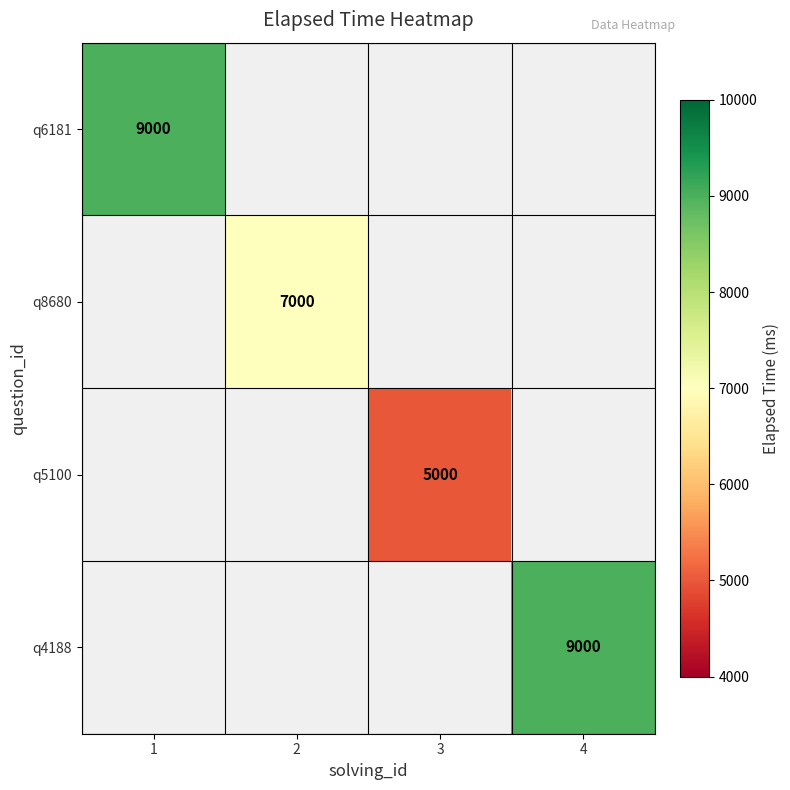

The q8680 series shows 3607 at 2. True or false?

False